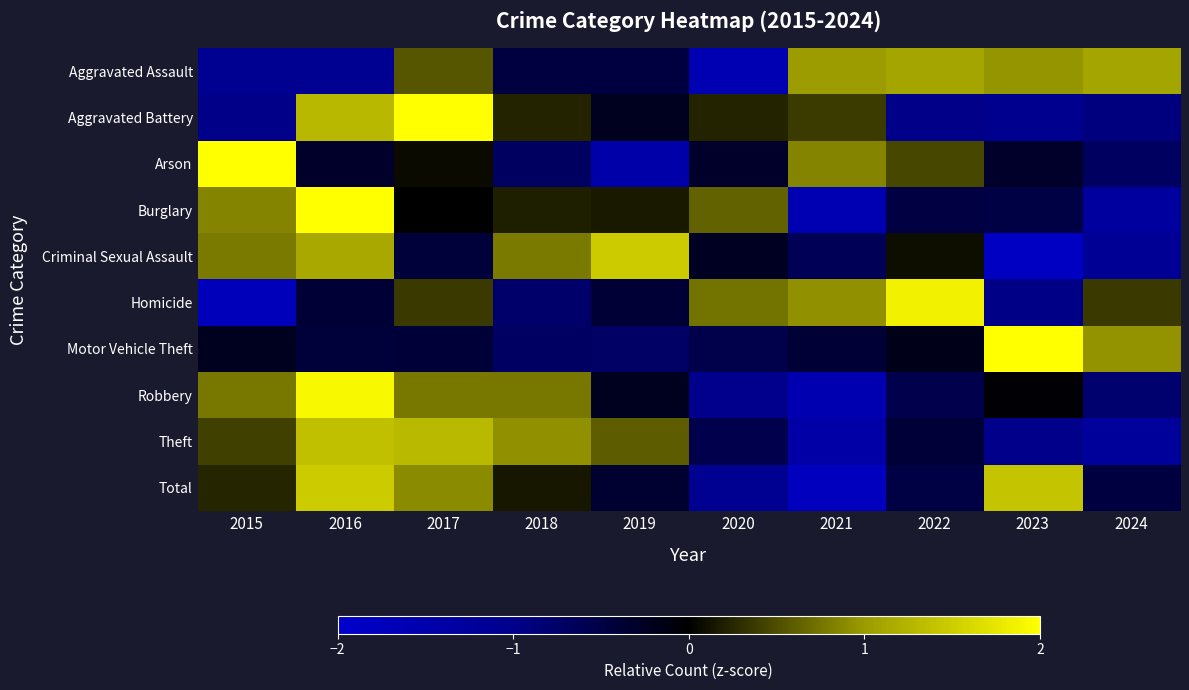

Reading right to left, list all the values displayed in this chart.

Aggravated Assault: 2024=1.1	2023=1.0	2022=1.1	2021=1.0	2020=-1.6	2019=-0.5	2018=-0.5	2017=0.5	2016=-1.1	2015=-1.1
Aggravated Battery: 2024=-0.9	2023=-1.1	2022=-1.0	2021=0.4	2020=0.2	2019=-0.2	2018=0.2	2017=2.0	2016=1.3	2015=-1.0
Arson: 2024=-0.7	2023=-0.3	2022=0.5	2021=0.8	2020=-0.3	2019=-1.5	2018=-0.7	2017=0.1	2016=-0.3	2015=2.4
Burglary: 2024=-1.3	2023=-0.5	2022=-0.5	2021=-1.6	2020=0.6	2019=0.2	2018=0.2	2017=-0.0	2016=2.0	2015=0.8
Criminal Sexual Assault: 2024=-1.1	2023=-1.8	2022=0.1	2021=-0.6	2020=-0.3	2019=1.5	2018=0.8	2017=-0.4	2016=1.1	2015=0.8
Homicide: 2024=0.4	2023=-1.0	2022=1.9	2021=0.9	2020=0.7	2019=-0.4	2018=-0.8	2017=0.4	2016=-0.4	2015=-1.7
Motor Vehicle Theft: 2024=0.9	2023=2.7	2022=-0.2	2021=-0.4	2020=-0.5	2019=-0.7	2018=-0.7	2017=-0.4	2016=-0.4	2015=-0.2
Robbery: 2024=-0.8	2023=-0.0	2022=-0.6	2021=-1.6	2020=-1.0	2019=-0.2	2018=0.8	2017=0.8	2016=1.9	2015=0.8
Theft: 2024=-1.2	2023=-1.0	2022=-0.4	2021=-1.4	2020=-0.6	2019=0.6	2018=0.9	2017=1.3	2016=1.4	2015=0.4
Total: 2024=-0.5	2023=1.4	2022=-0.5	2021=-1.8	2020=-1.1	2019=-0.3	2018=0.2	2017=0.9	2016=1.5	2015=0.2